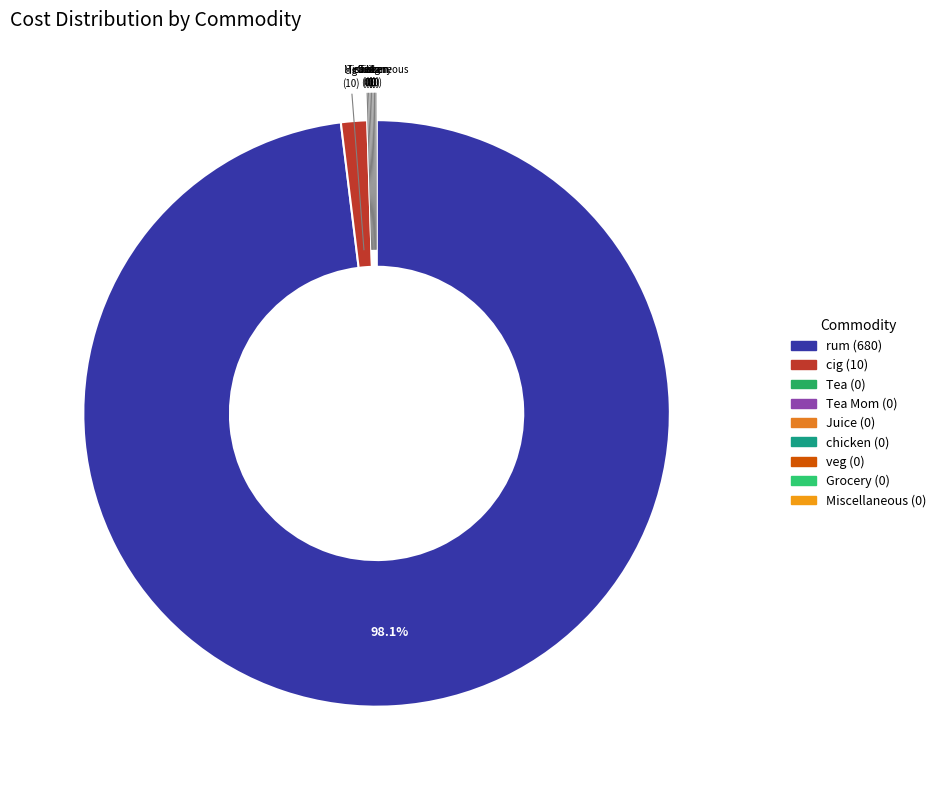

To the nearest percent, what is the average slice percentage?

11%